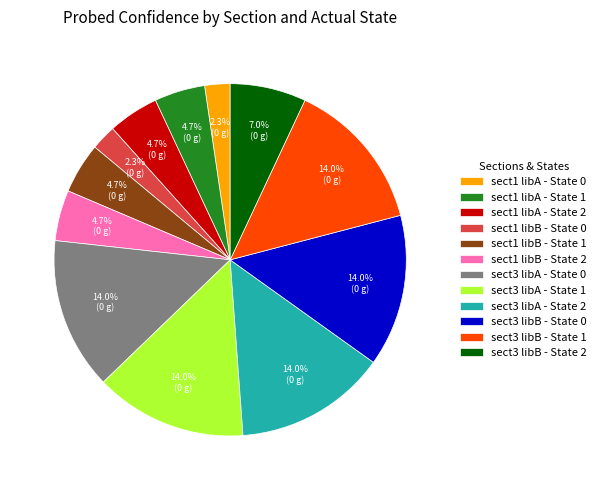

To the nearest percent, what is the average slice percentage?

8%